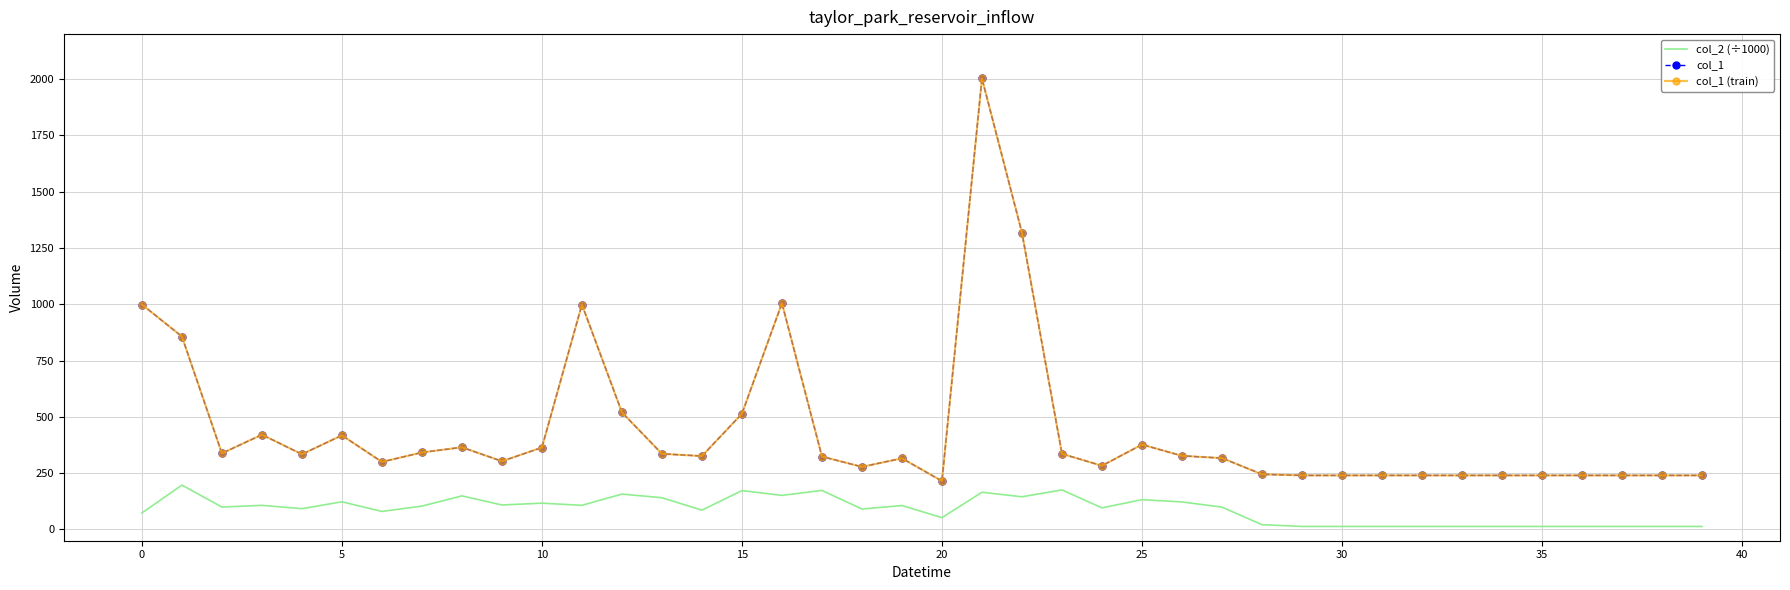

What is the average value of the col_2 (÷1000) series?

89.8